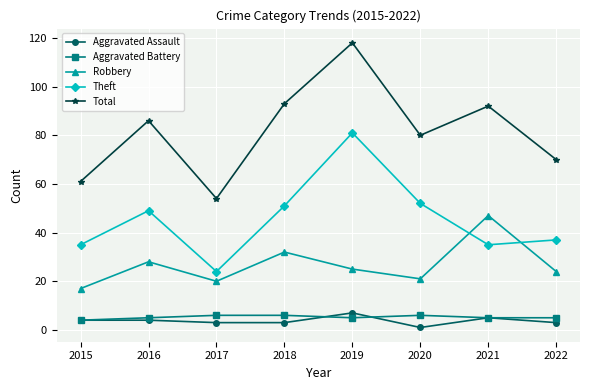

Which series has the largest range (max minus min)?

Total